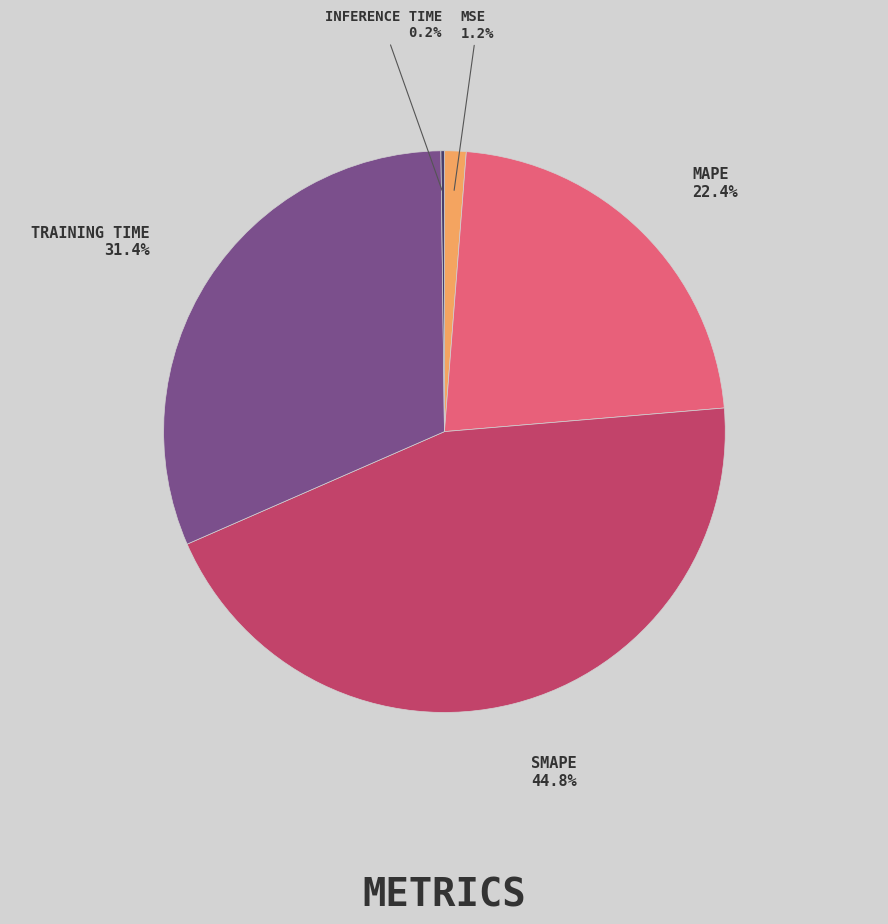

Is there a majority slice in this chart?

No